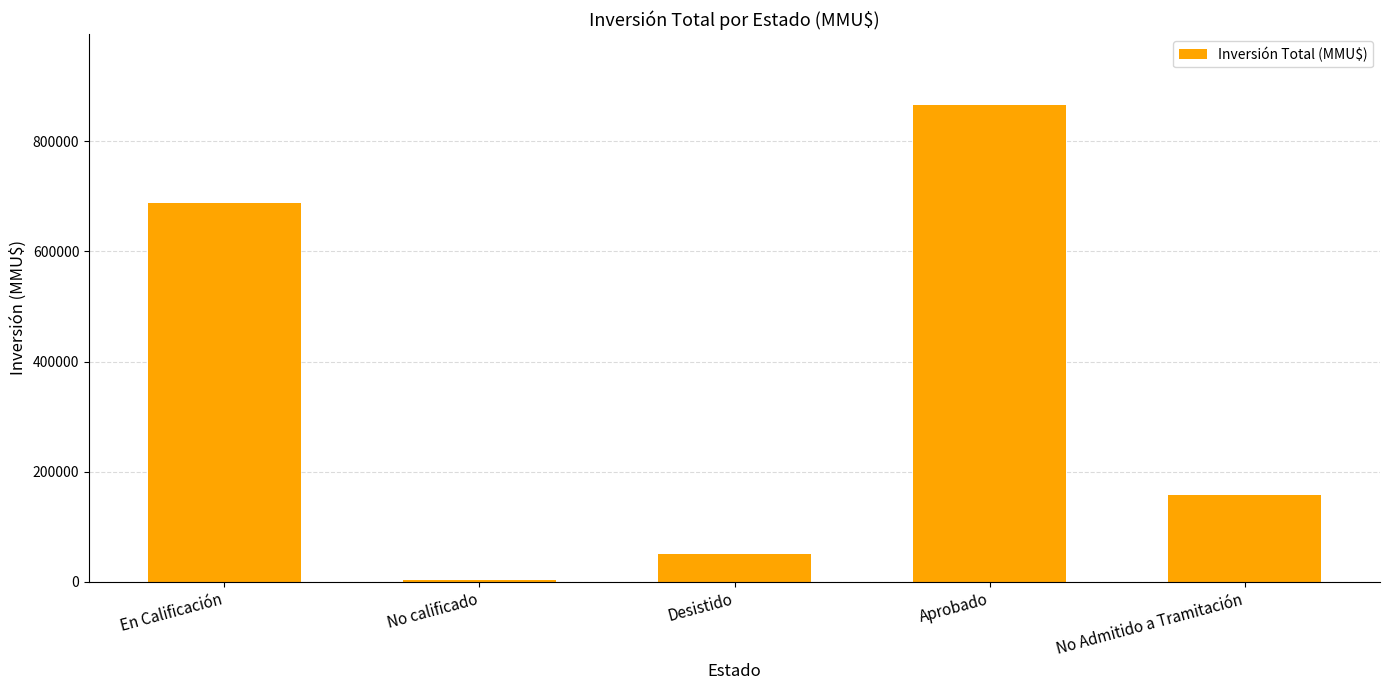

Reading left to right, transcribe all the data shown in this chart.

En Calificación=688098	No calificado=2400	Desistido=50697	Aprobado=865478	No Admitido a Tramitación=157329